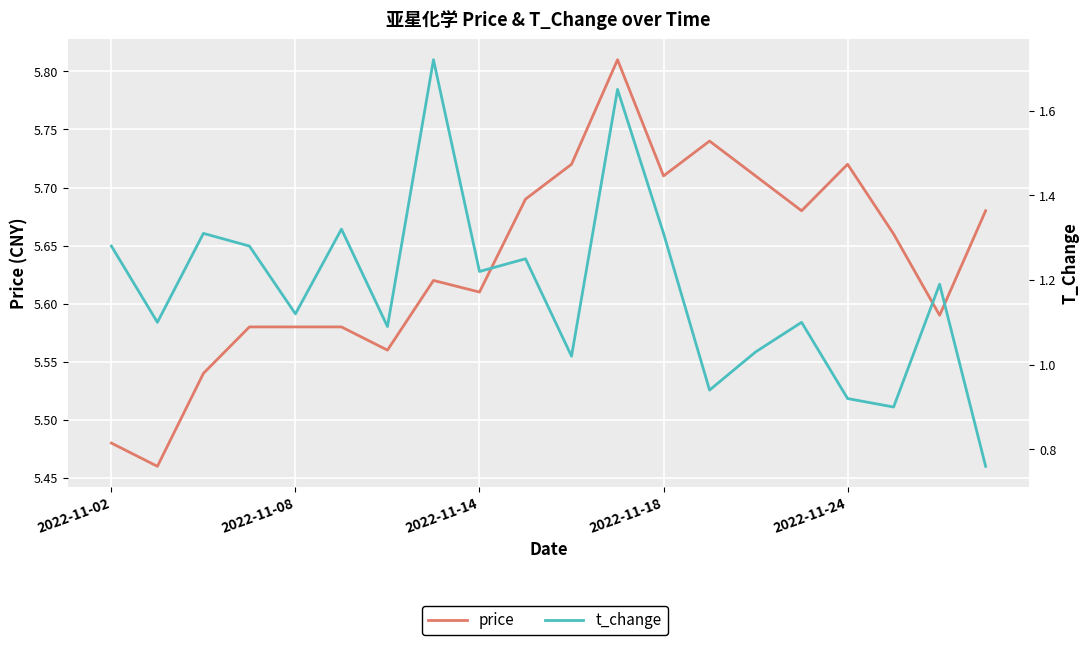

What is the label of the 1st point from the right?

19